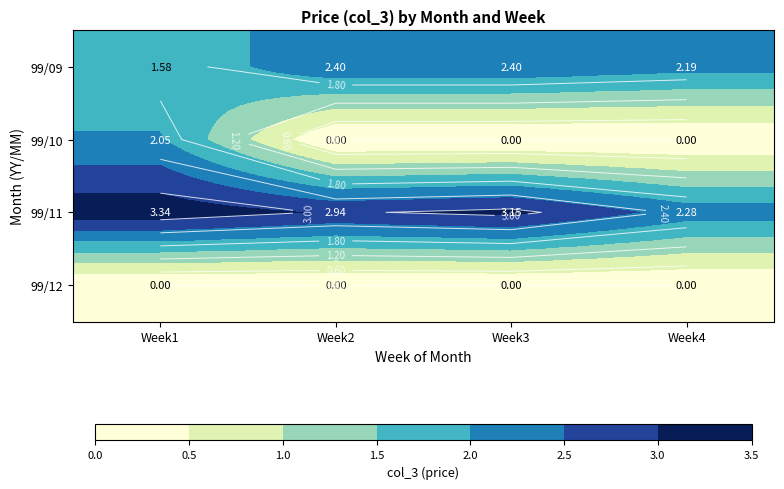

What is the difference between the highest and lowest values at Week1?

3.3